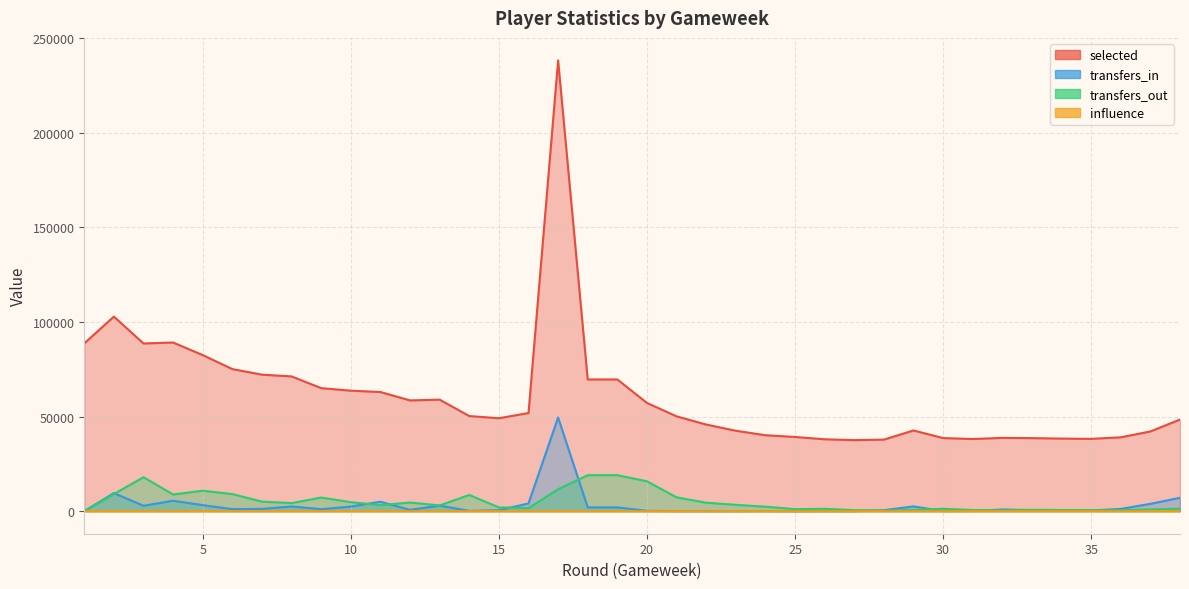

How many times do transfers_in and influence cross each other?

1